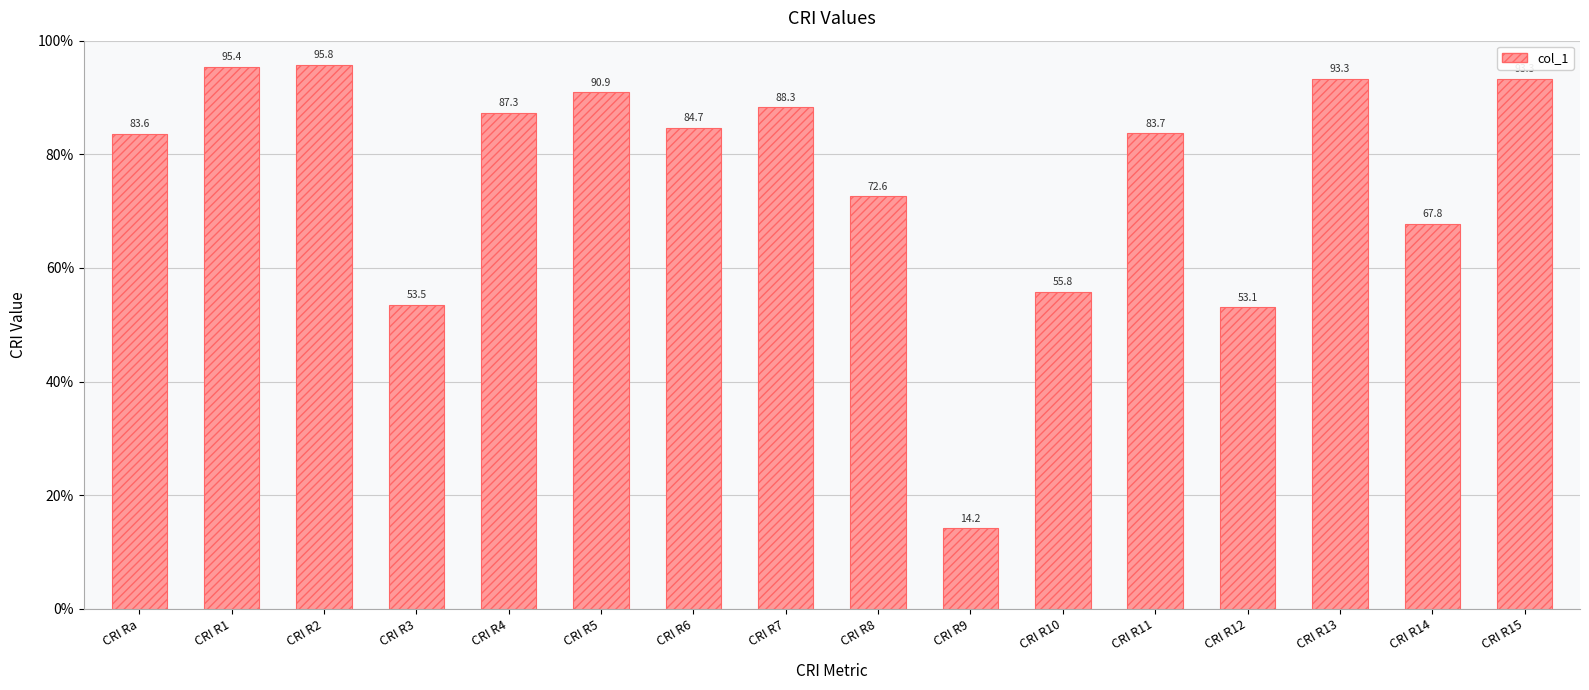

What is the sum of the values at CRI R12 and CRI R1?

148.5